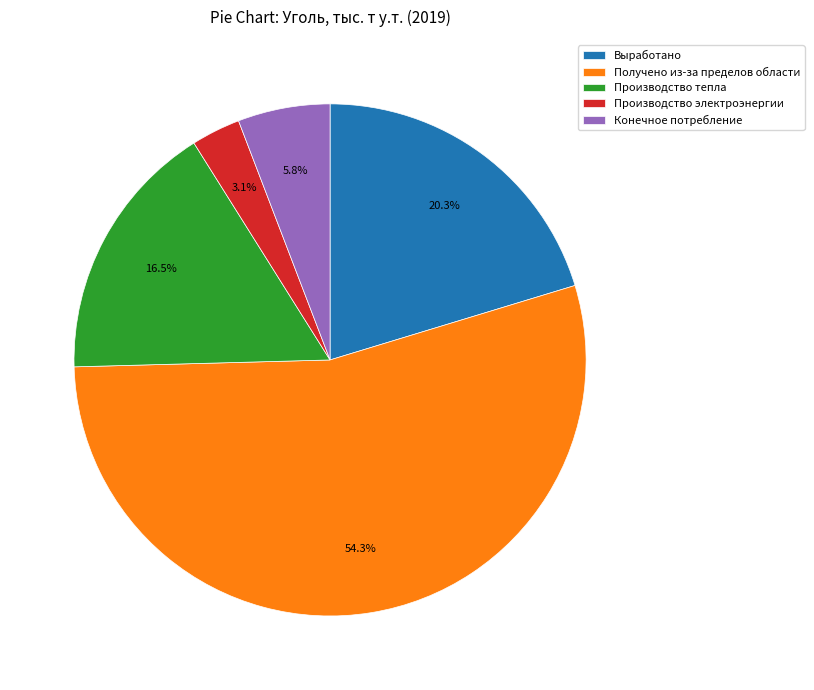

Between Выработано and Получено из-за пределов области, which is larger?

Получено из-за пределов области